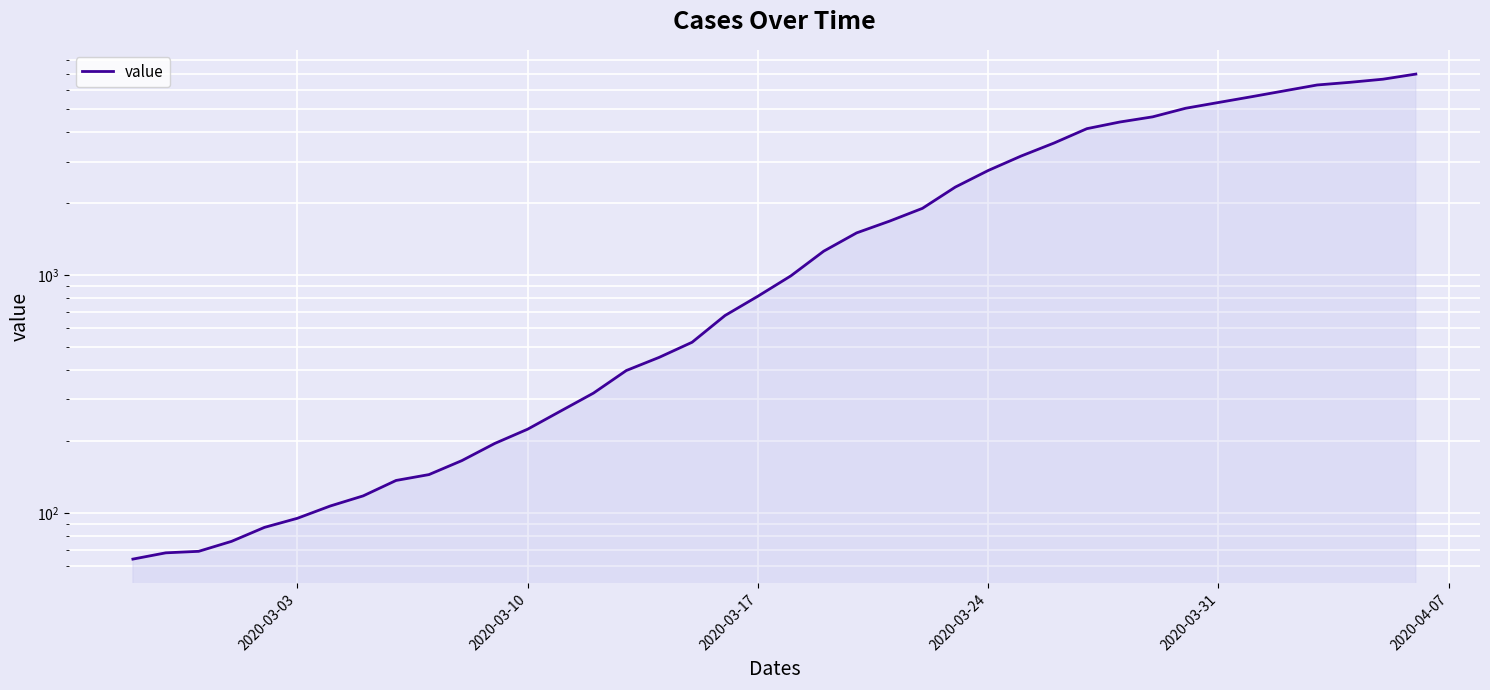

What is the greatest value displayed?

6994